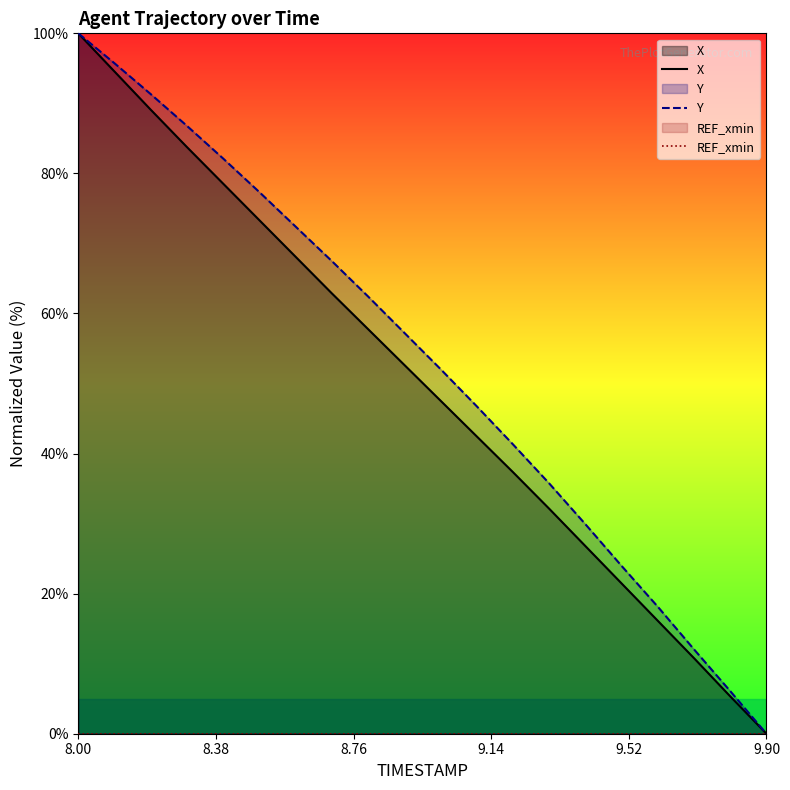

At which label does X reach its minimum?

9.90